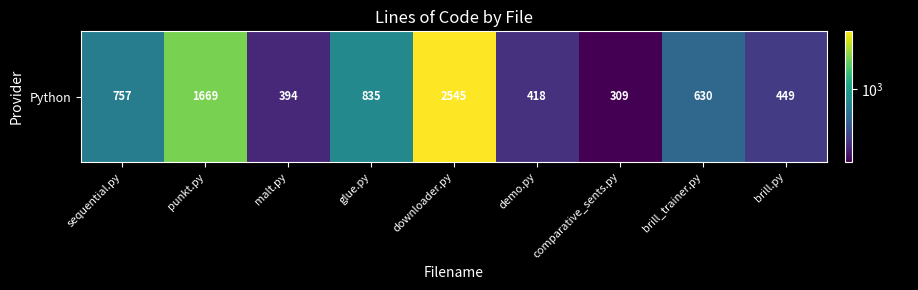

List the labels in order of value, smallest first.

comparative_sents.py, malt.py, demo.py, brill.py, brill_trainer.py, sequential.py, glue.py, punkt.py, downloader.py